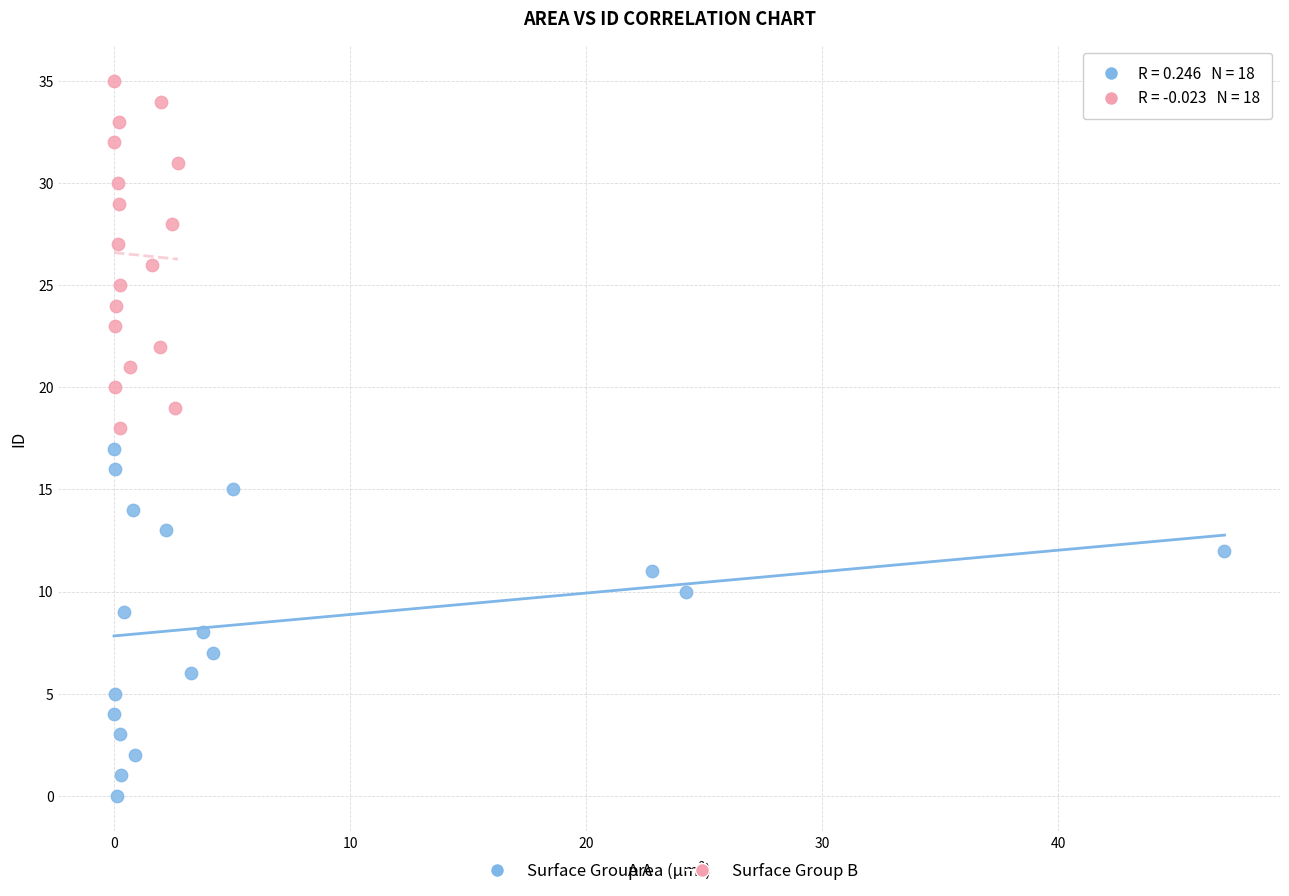

Which series contains the lowest Y value?

Surface Group A